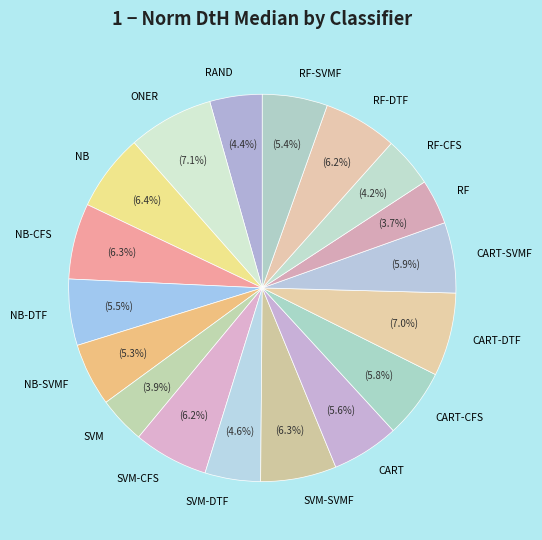

To the nearest percent, what is the average slice percentage?

6%